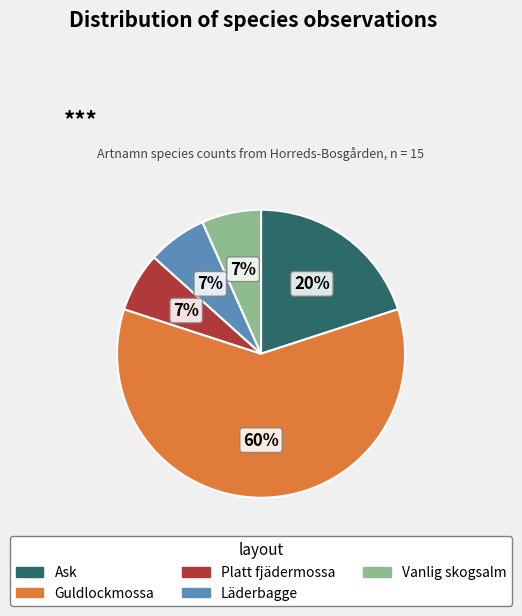

Is there a majority slice in this chart?

Yes